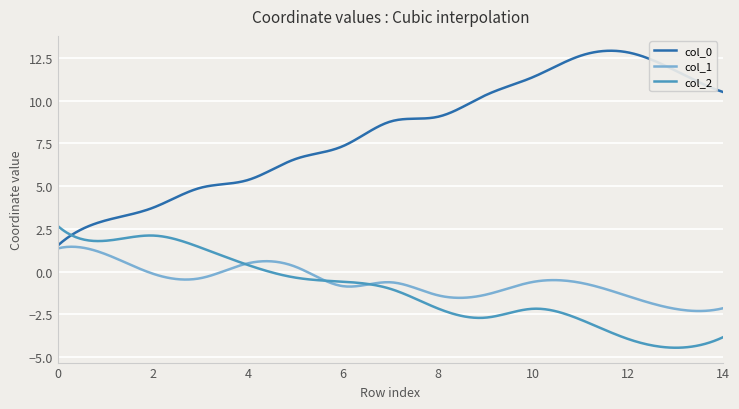

What is the minimum value for col_0?

1.5